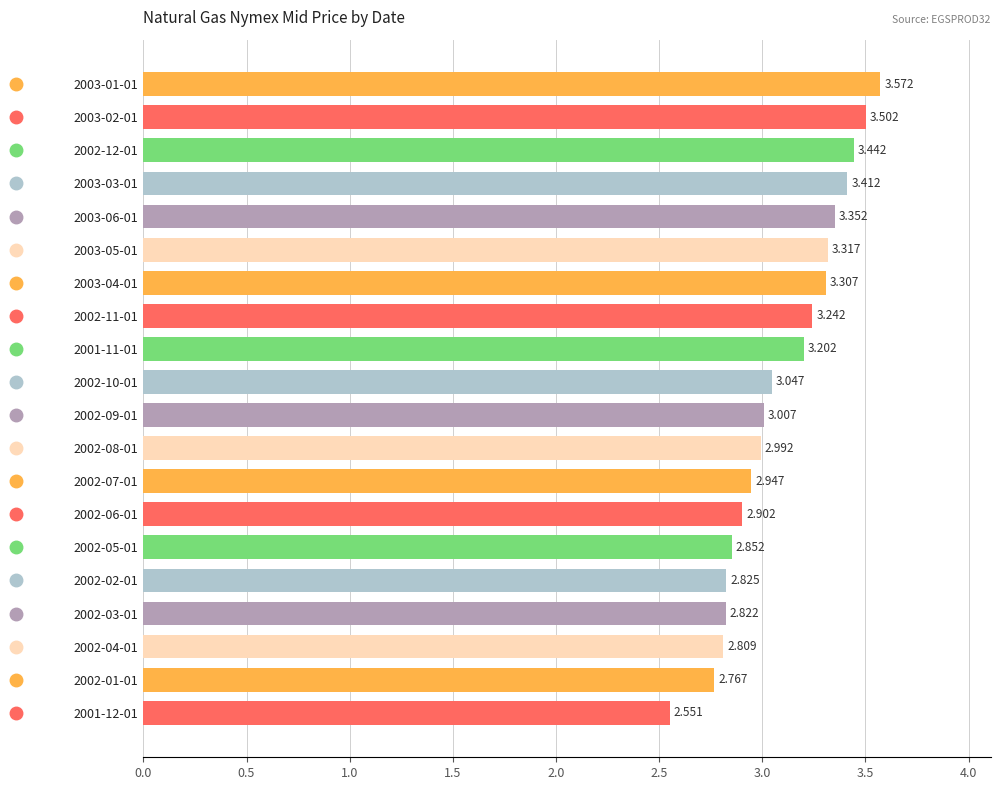

At which label is the value closest to 3?

2002-09-01